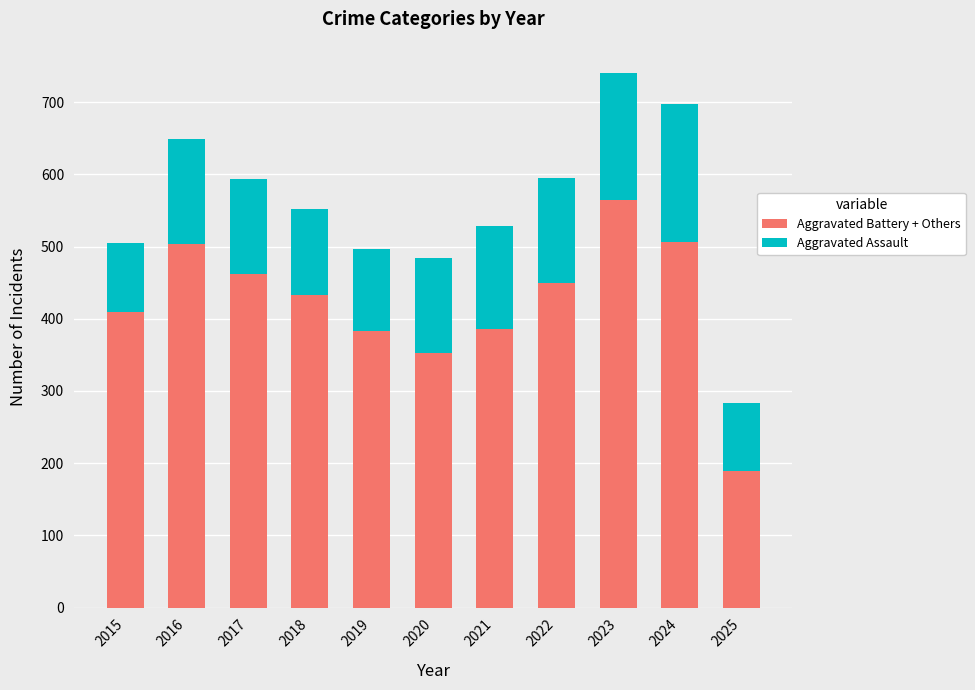

What is the value of the Aggravated Battery + Others bar at the 7th from the left?

386